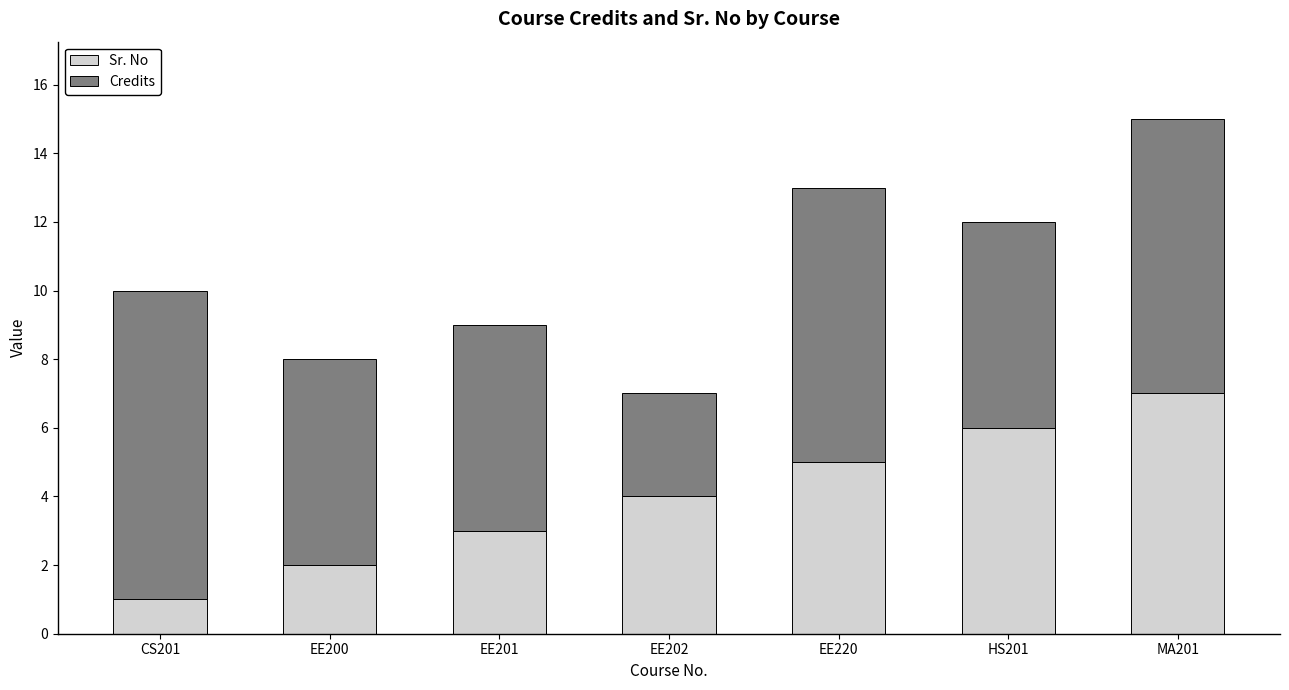

True or false: Sr. No has a value of 4 at EE202.

True